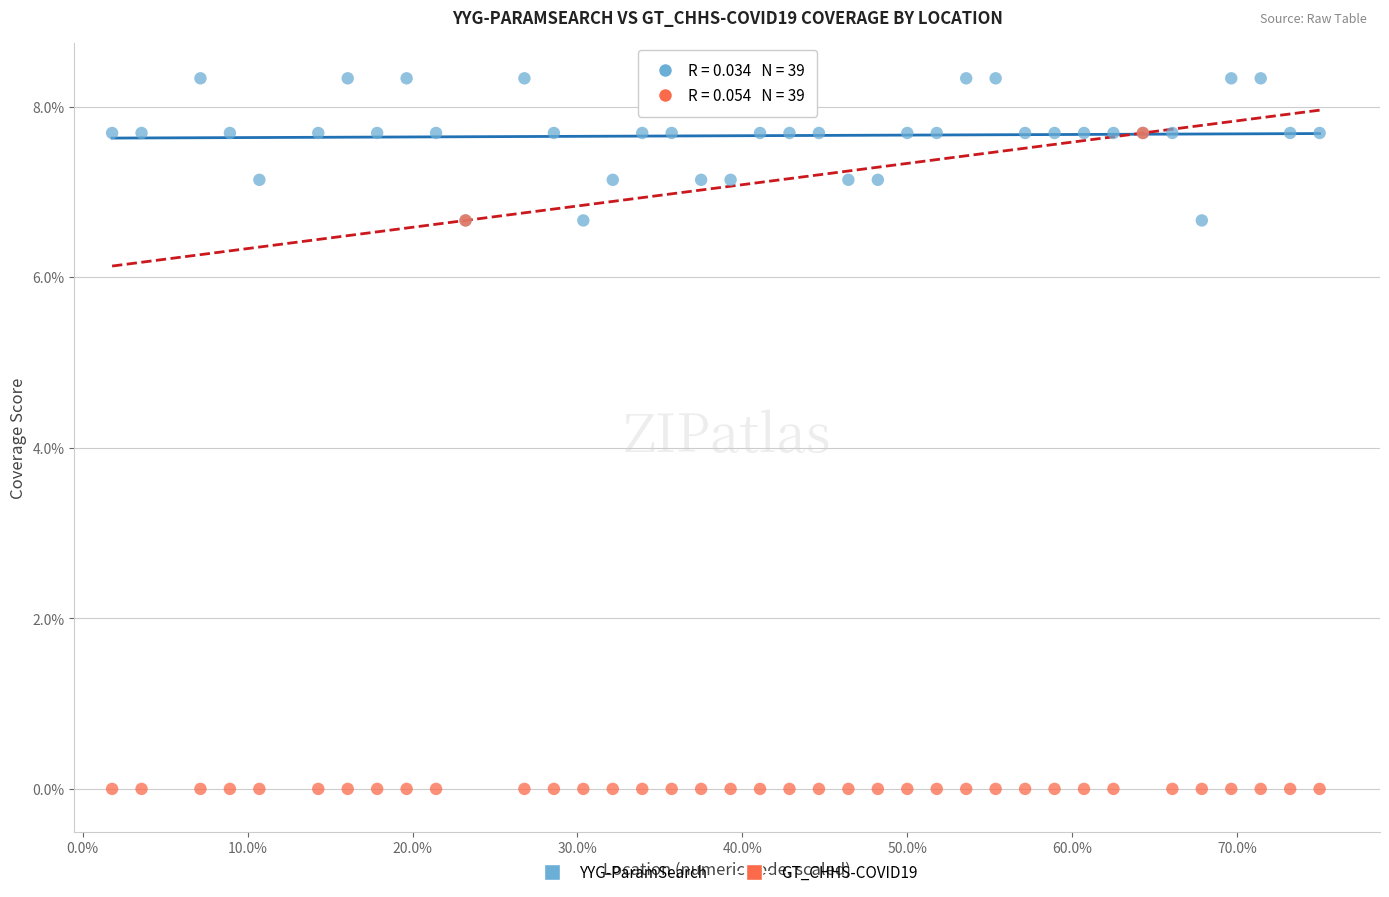

What are all the series names shown in the legend?

YYG-ParamSearch, GT_CHHS-COVID19